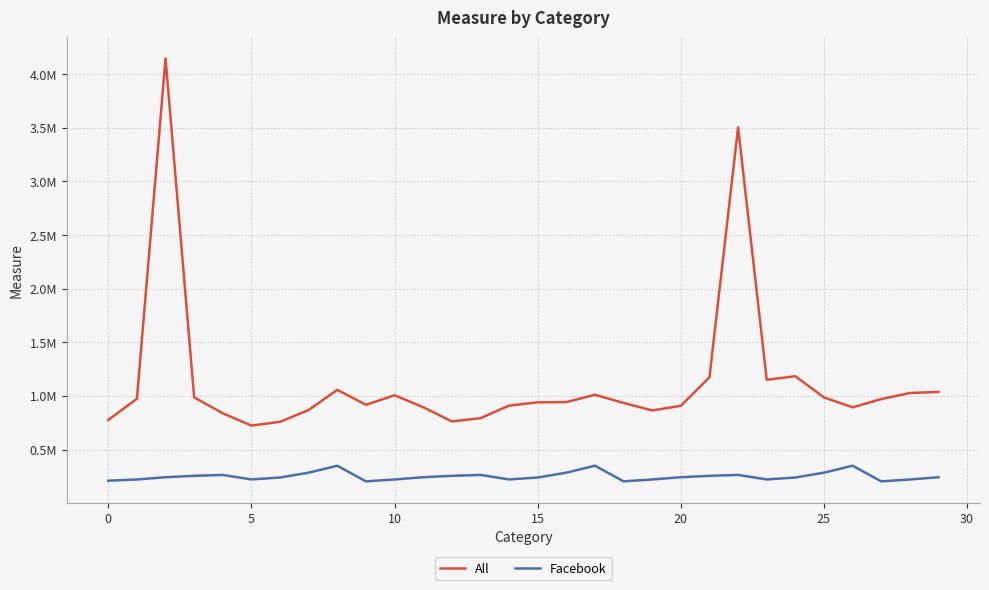

What are all the series names shown in the legend?

All, Facebook